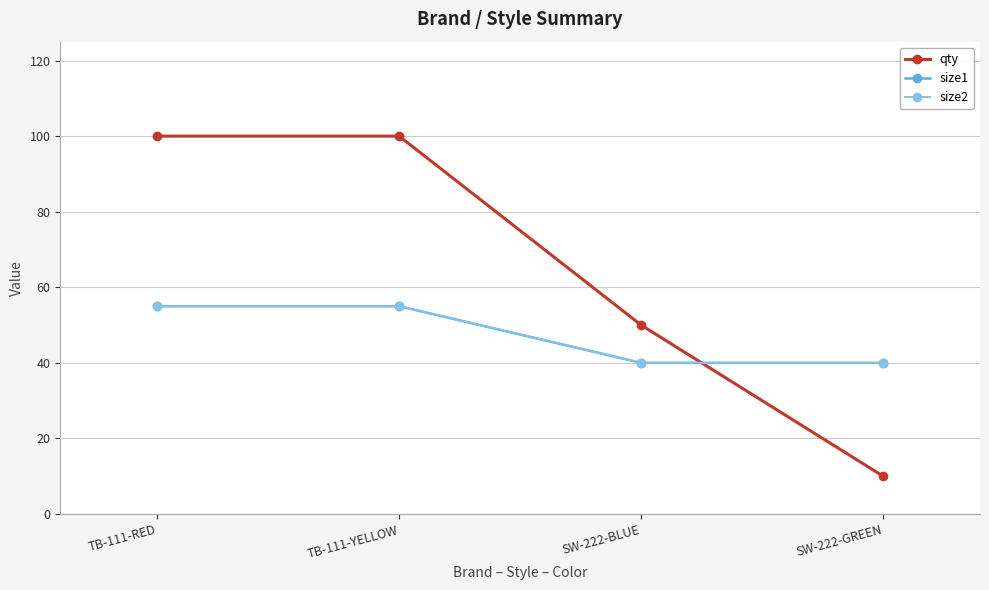

How many times do qty and size1 cross each other?

1